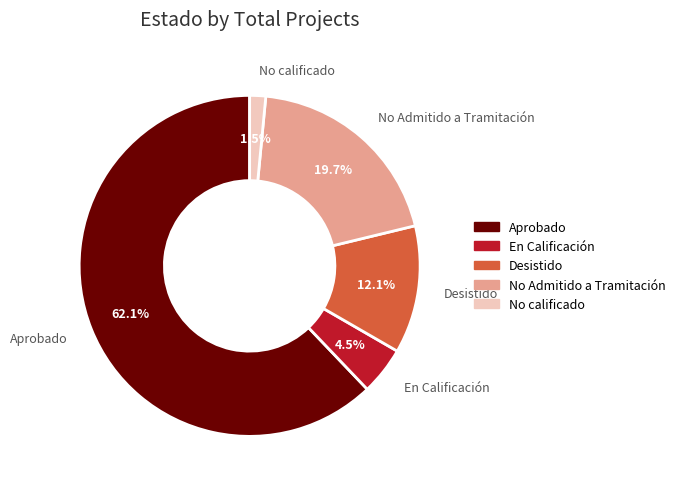

Which category accounts for the majority?

Aprobado